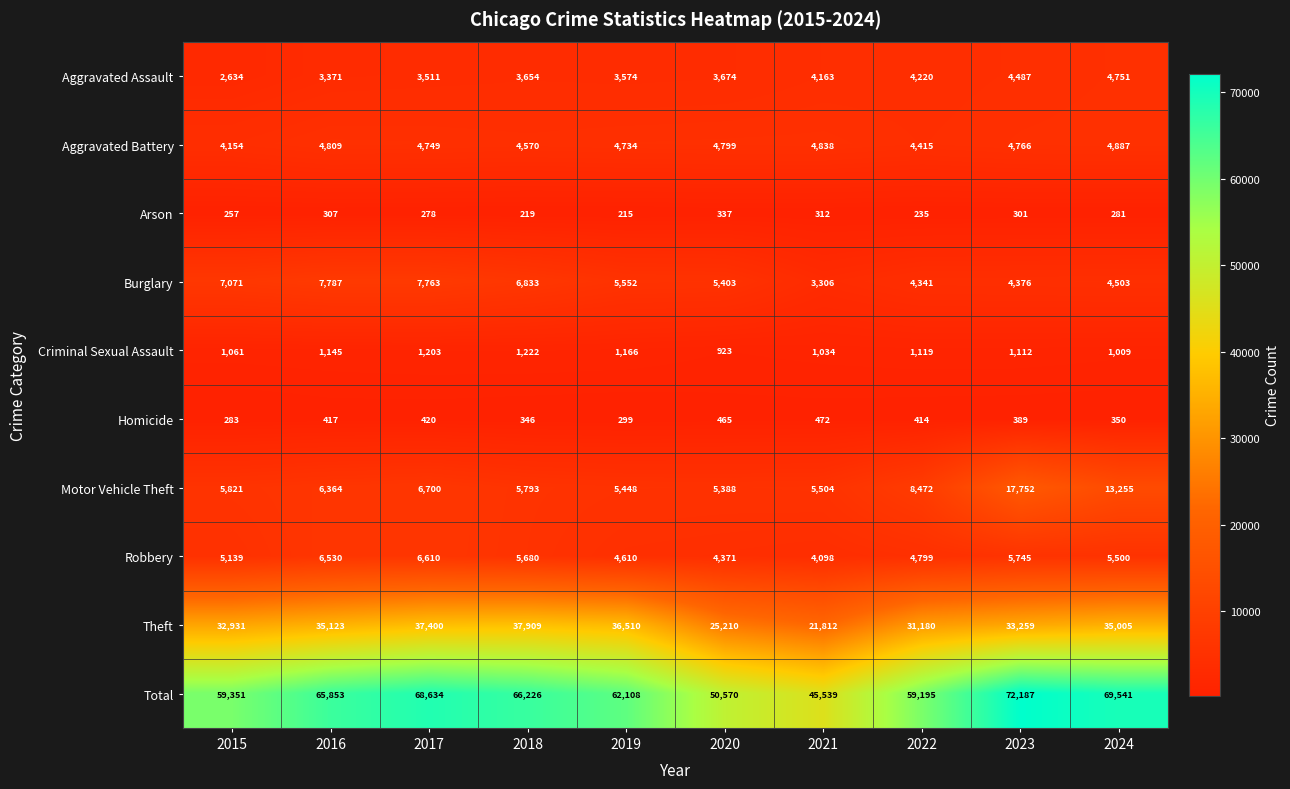

True or false: Burglary has a value of 1508 at 2020.

False